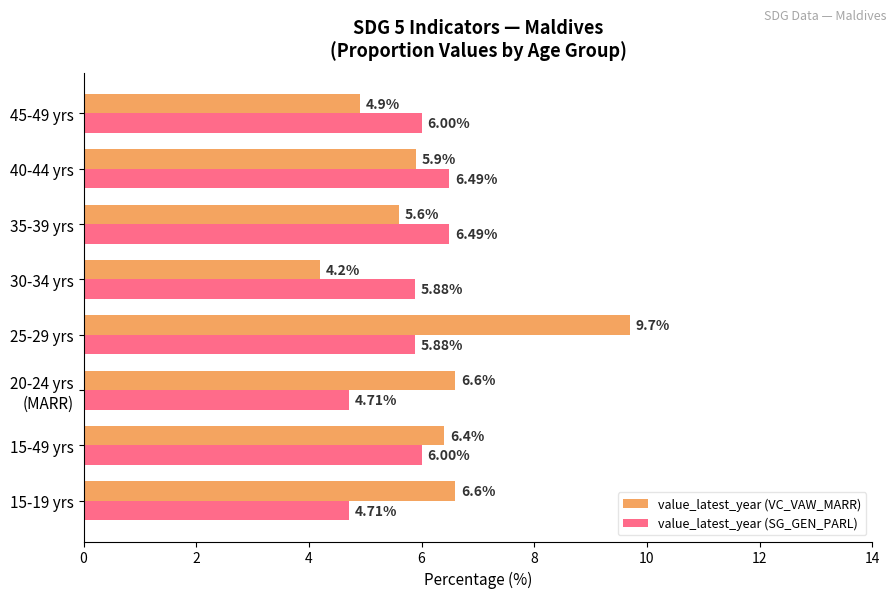

What is the sum of all value_latest_year (VC_VAW_MARR) values?

49.9